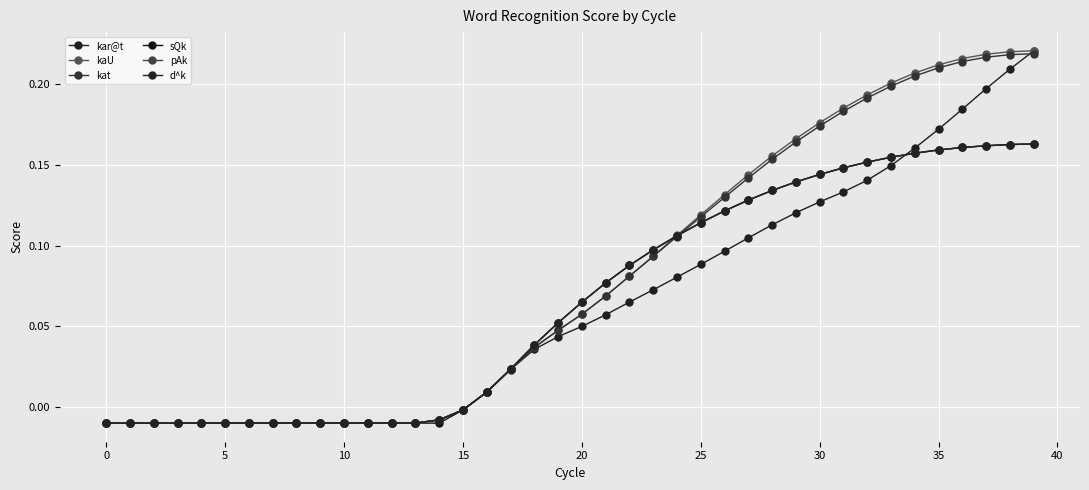

Is this an area chart (filled region under the line)?

No